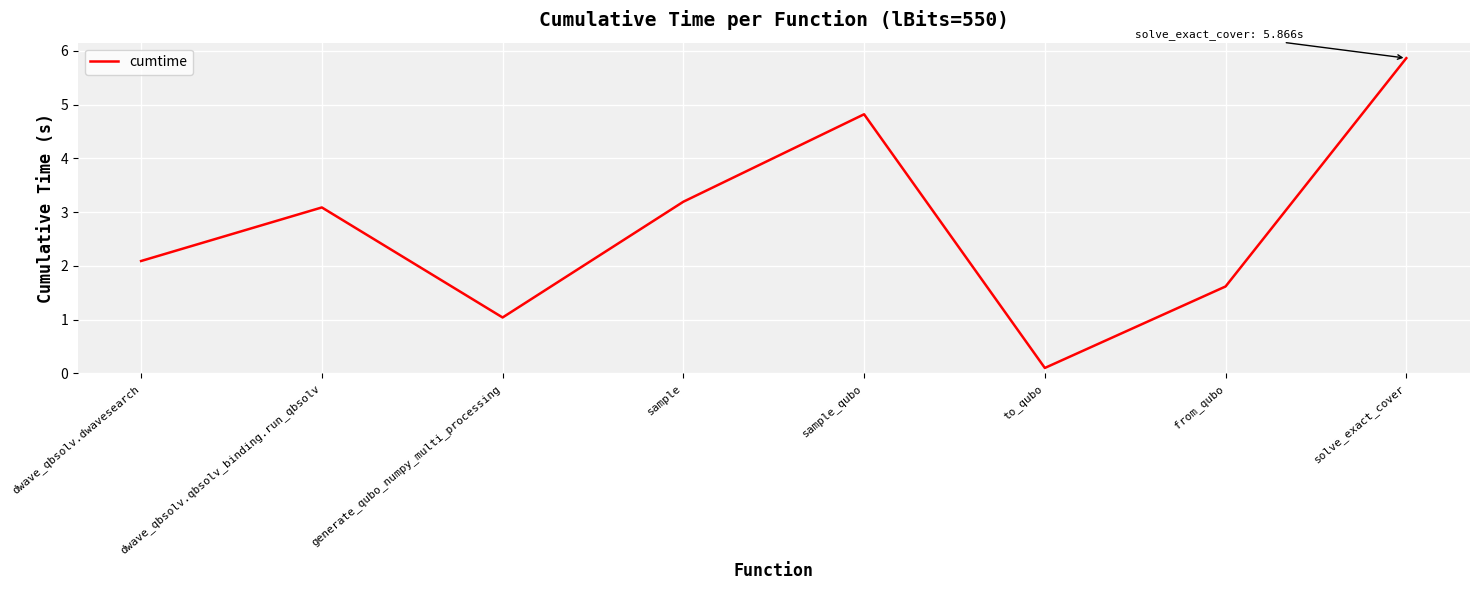

Rank the categories by value from highest to lowest.

solve_exact_cover, sample_qubo, sample, dwave_qbsolv.qbsolv_binding.run_qbsolv, dwave_qbsolv.dwavesearch, from_qubo, generate_qubo_numpy_multi_processing, to_qubo